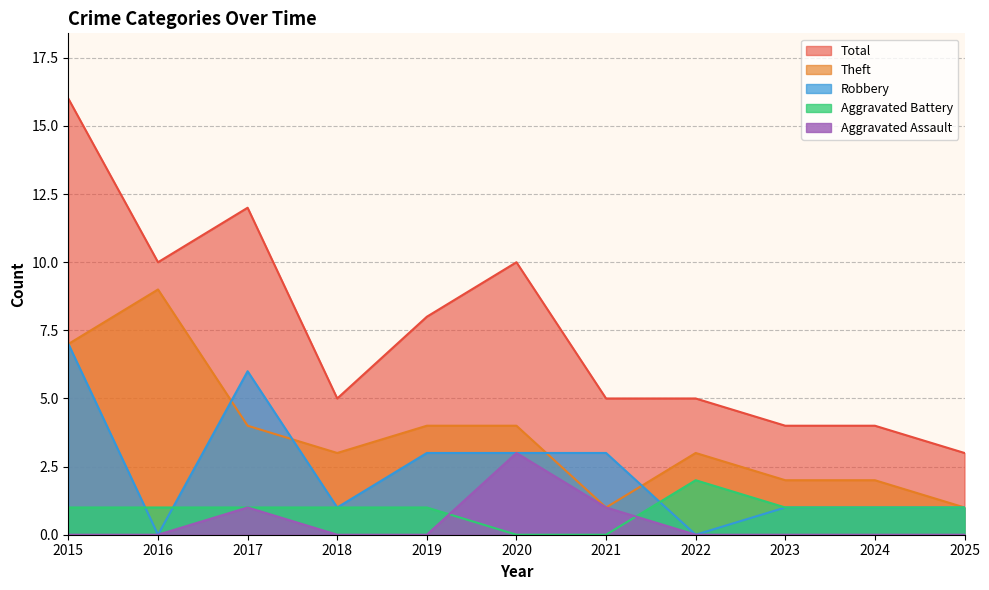

What is the value of the Robbery point at the 10th from the left?

1